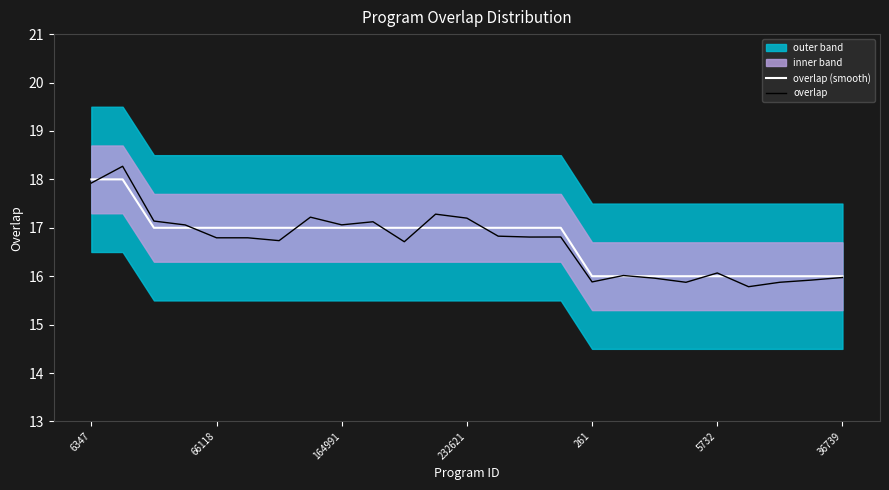

True or false: overlap has a value of 9.6 at 5732.

False